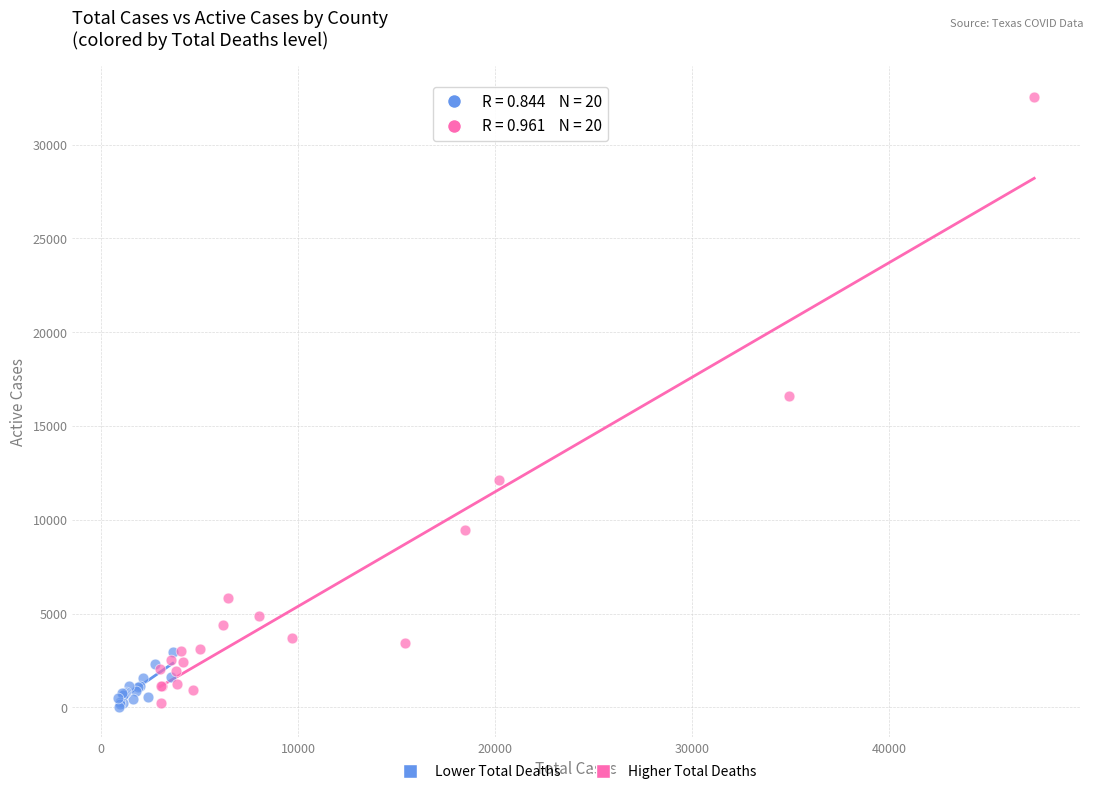

Which series has the largest Y range (max minus min)?

Higher Total Deaths